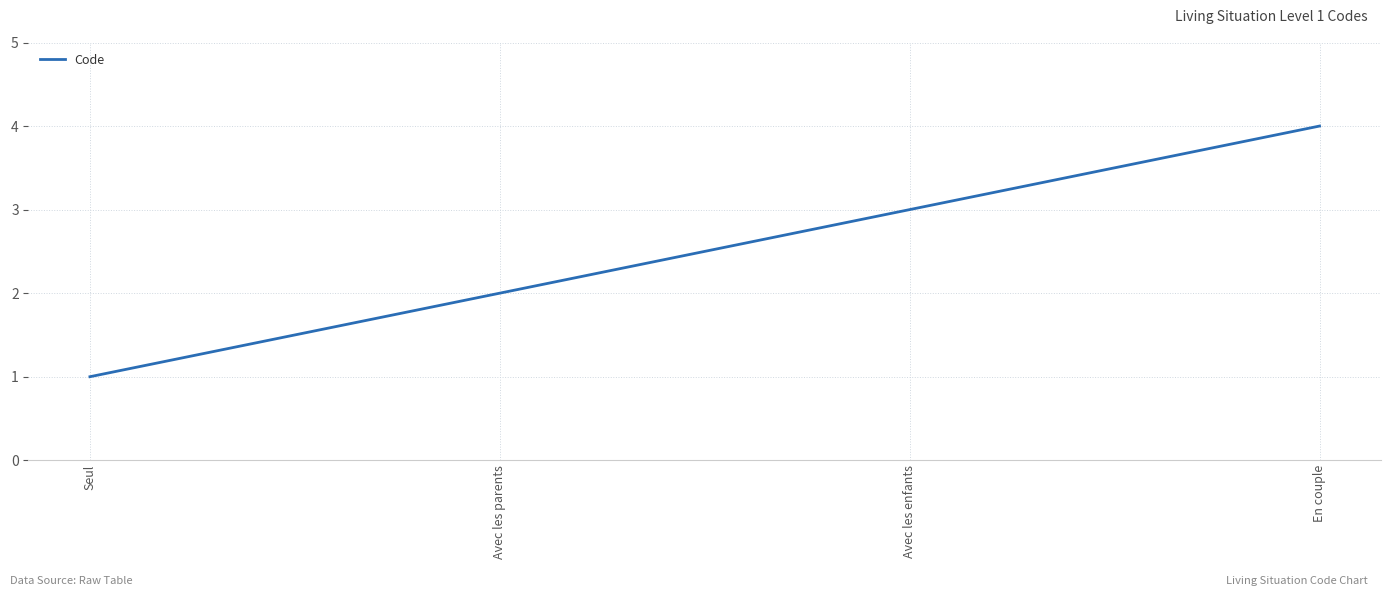

How many series are shown in this chart?

1